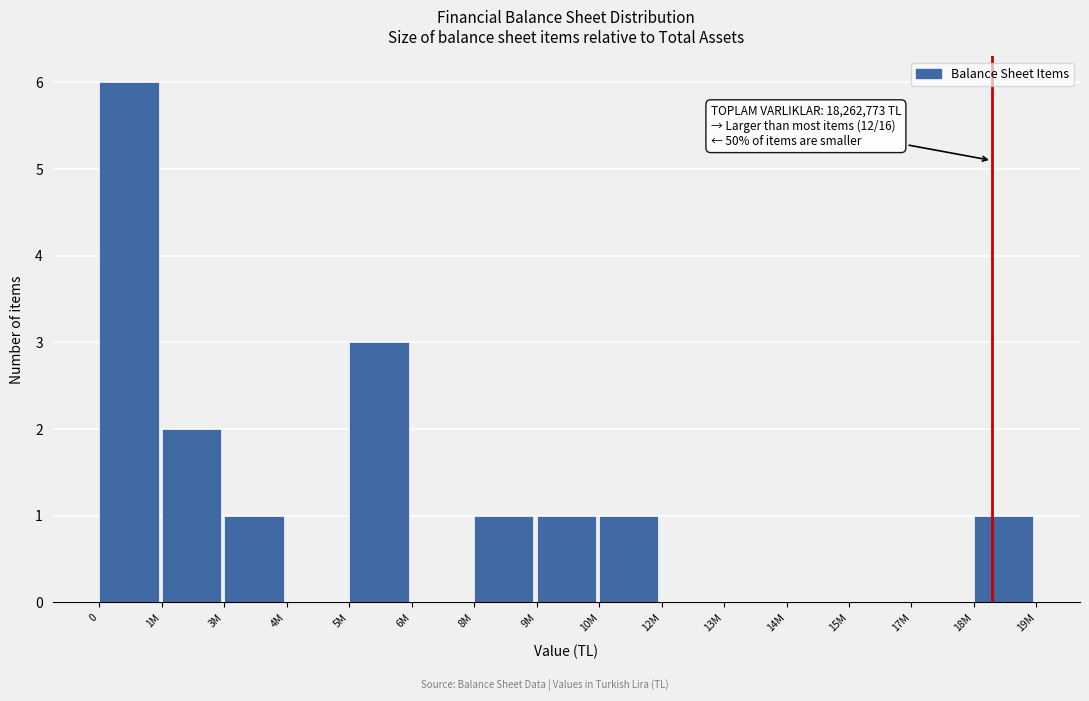

Reading left to right, extract all data points from this chart.

0=6	1M=2	3M=1	4M=0	5M=3	6M=0	8M=1	9M=1	10M=1	12M=0	13M=0	14M=0	15M=0	17M=0	18M=1